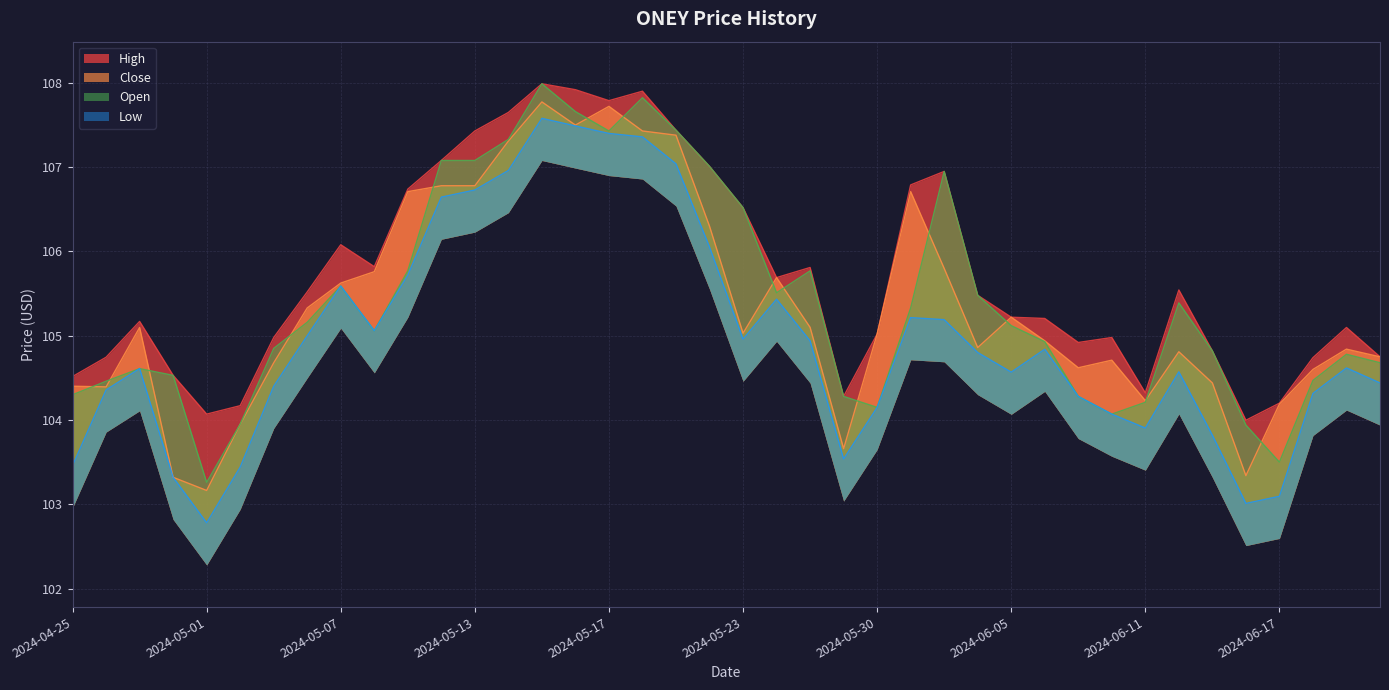

Which label corresponds to the smallest value in the chart?

2024-05-01